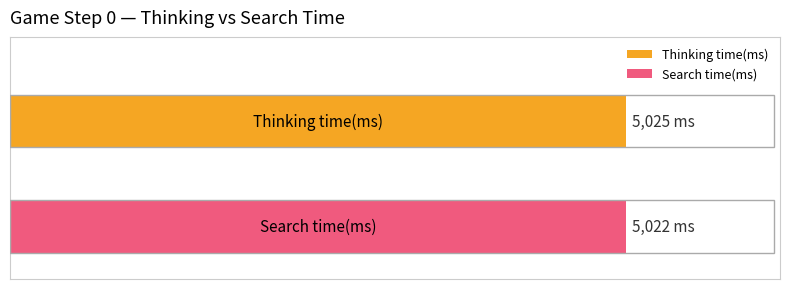

What is the value of the Search time(ms) bar at the 5th from the left?

-1